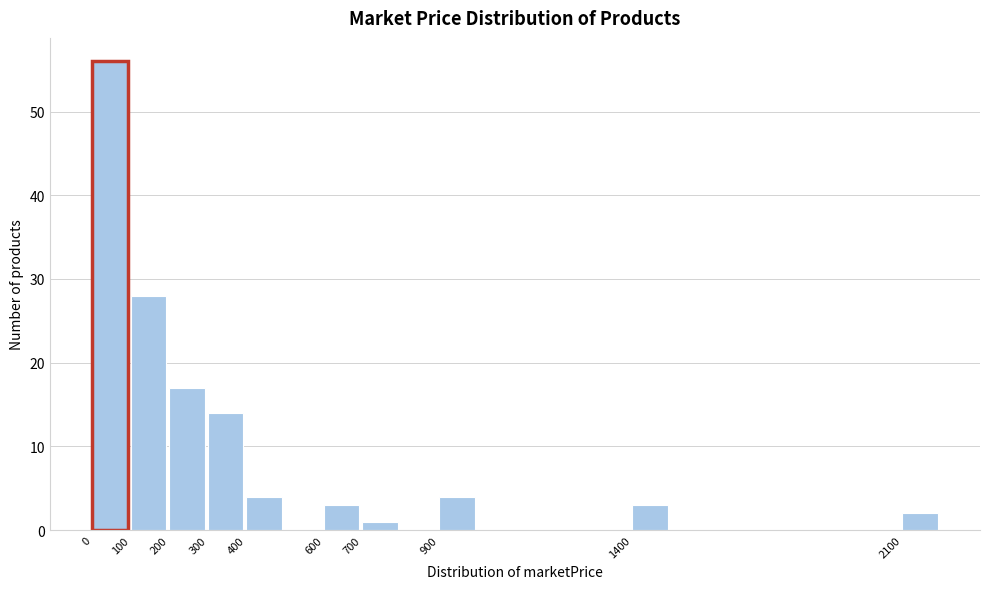

Reading left to right, transcribe this chart: for each bar, give the range it covers on the x-axis and its height. The values are not printed on the chart, so give them approximately, as read against the axis.

0 to 100: 56
100 to 200: 28
200 to 300: 17
300 to 400: 14
400 to 500: 4
500 to 600: 0
600 to 700: 3
700 to 800: 1
800 to 900: 0
900 to 1000: 4
1000 to 1100: 0
1100 to 1200: 0
1200 to 1300: 0
1300 to 1400: 0
1400 to 1500: 3
1500 to 1600: 0
1600 to 1700: 0
1700 to 1800: 0
1800 to 1900: 0
1900 to 2000: 0
2000 to 2100: 0
2100 to 2200: 2